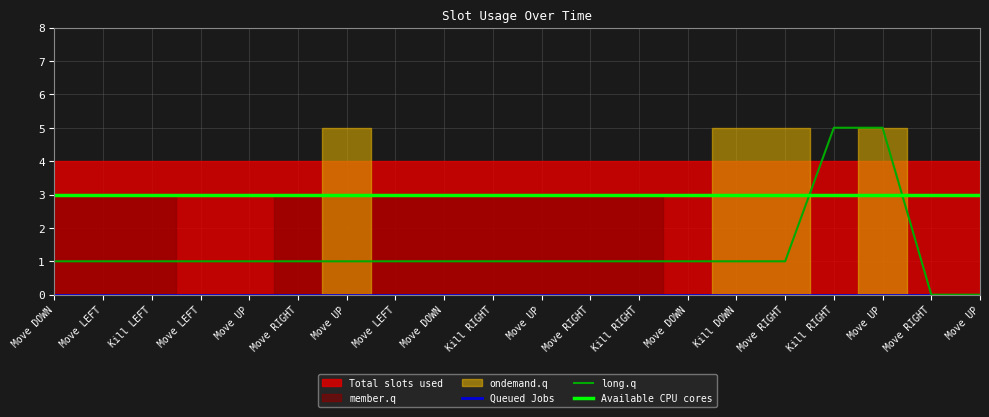

How many positive values does the long.q series have?

18